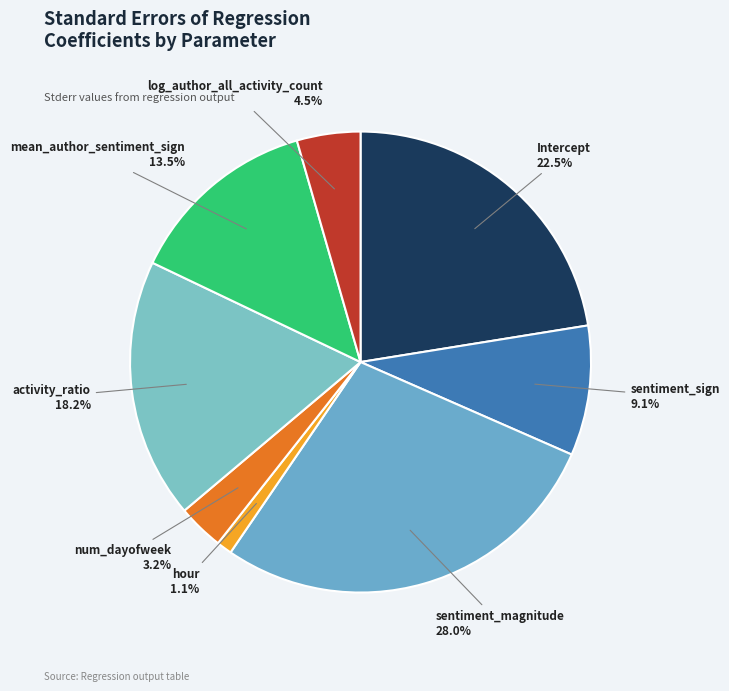

To the nearest percent, what is the average slice percentage?

12%